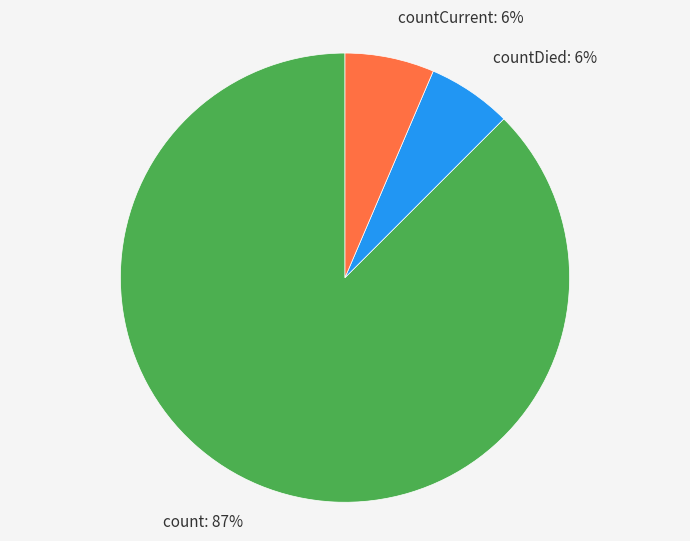

To the nearest percent, what is the average slice percentage?

33%